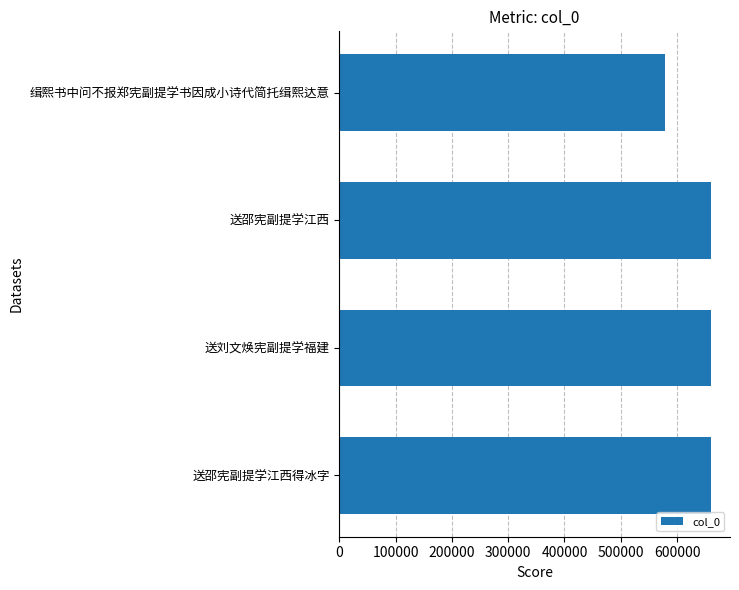

Which category has the lowest value across all series?

缉熙书中问不报郑宪副提学书因成小诗代简托缉熙达意